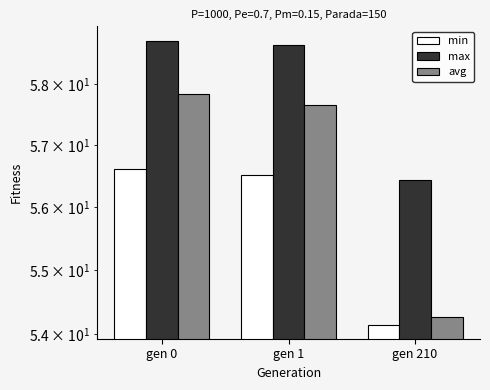

What is the spread (max minus min) of values at gen 0?

2.1